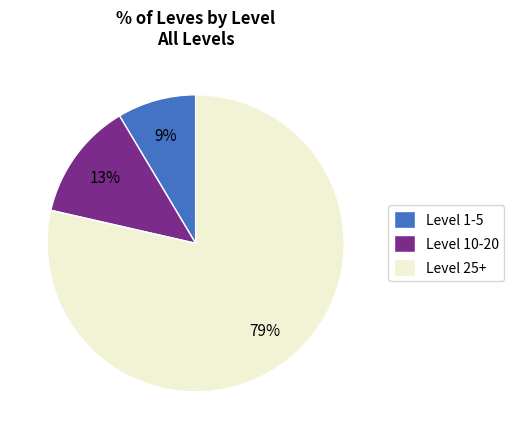

How many slices are in this pie chart?

3